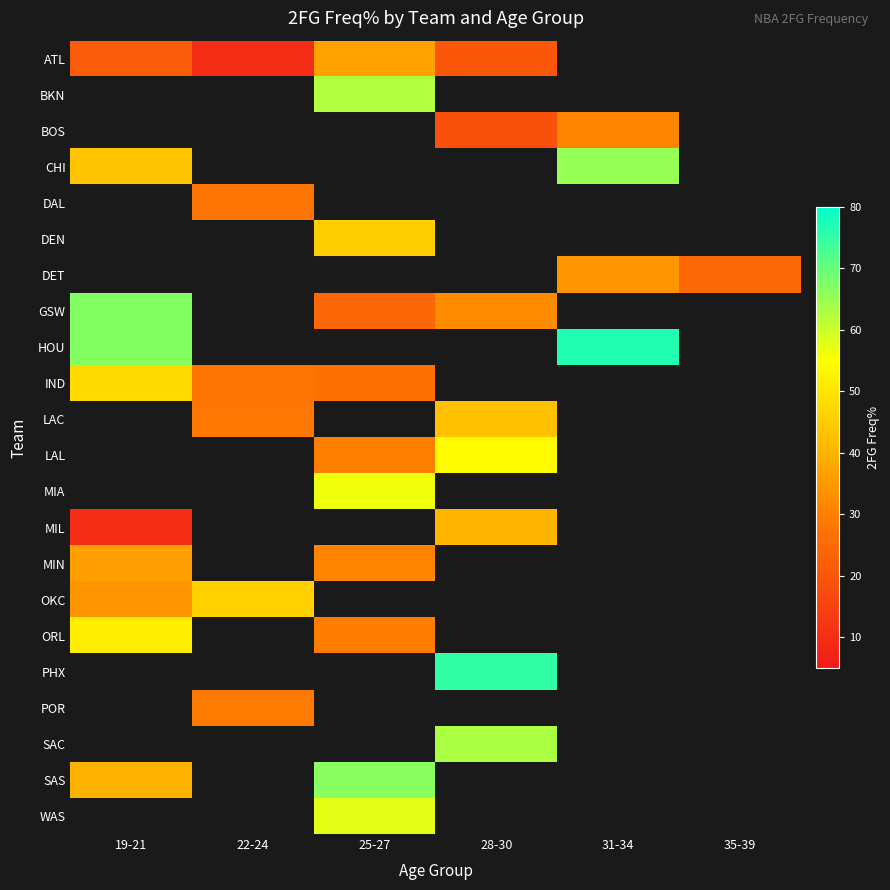

At how many categories does at least one series exceed 30?

5